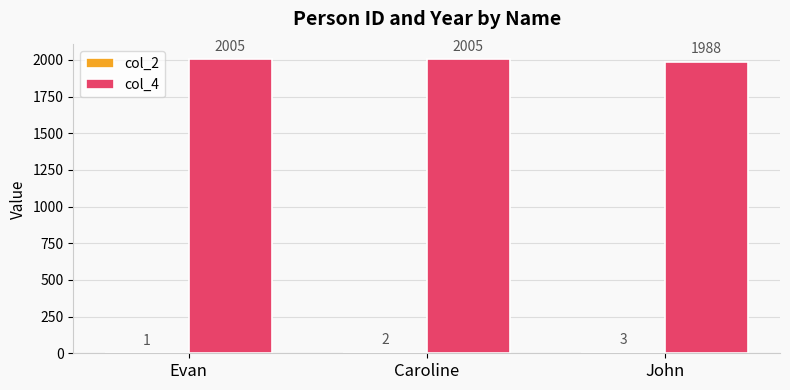

How many distinct data groups are displayed?

2